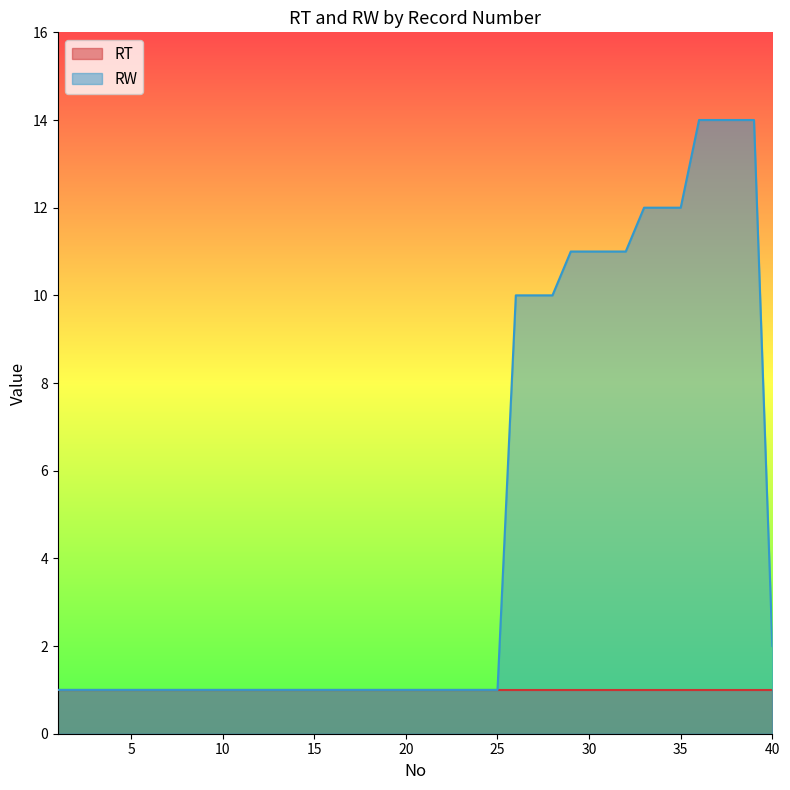

Rank the categories by value from lowest to highest.

1, 2, 3, 4, 5, 6, 7, 8, 9, 10, 11, 12, 13, 14, 15, 16, 17, 18, 19, 20, 21, 22, 23, 24, 25, 40, 26, 27, 28, 29, 30, 31, 32, 33, 34, 35, 36, 37, 38, 39